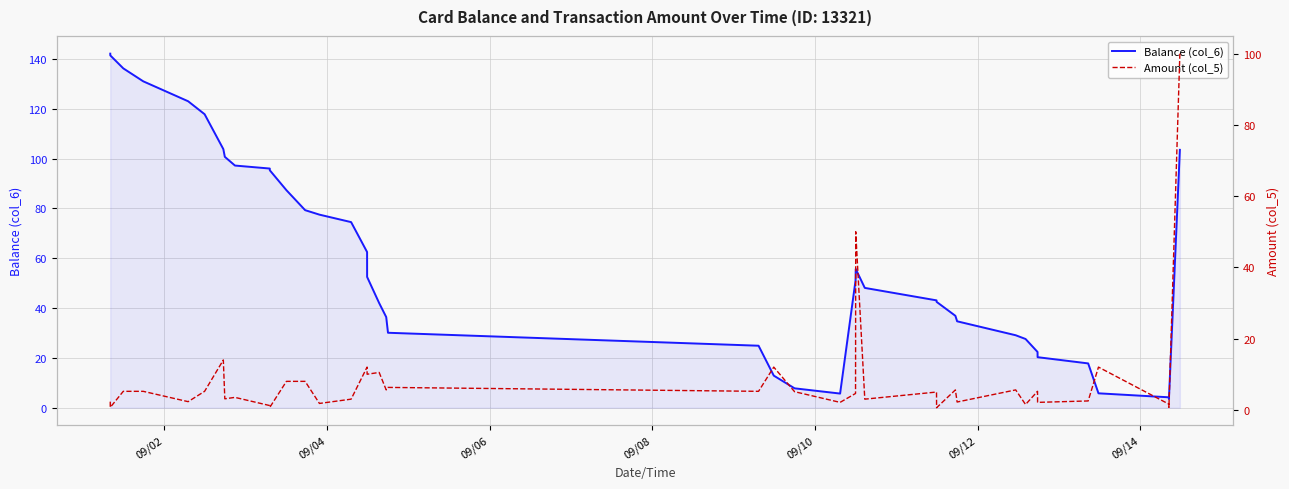

What is the highest value of the Balance (col_6) series?

142.1